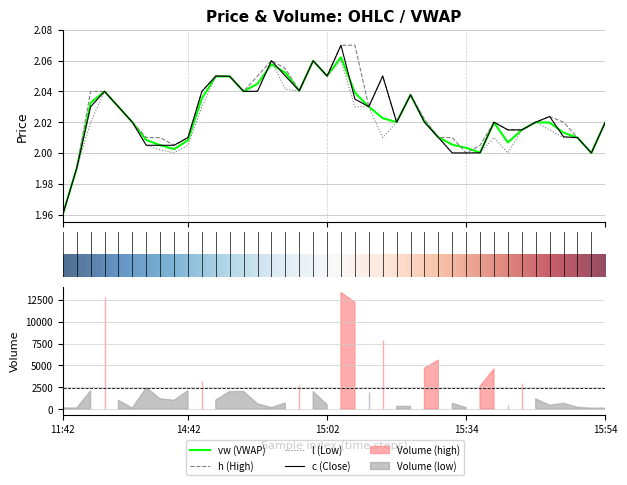

How many times do vw and l cross each other?

3